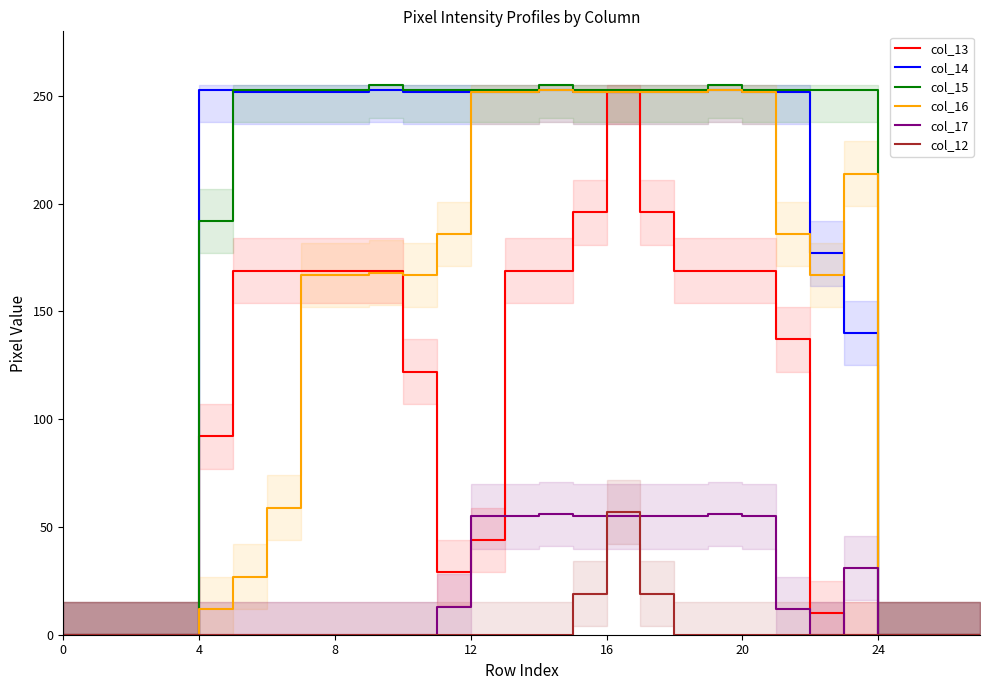

Where is col_13 nearest to the value 126?

10